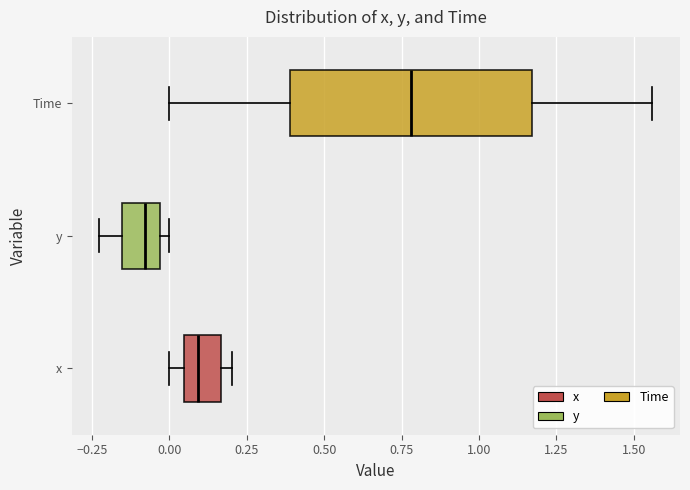

Reading bottom to top, transcribe this box plot: for each box, give where its median line is, the range the box spans, and where its two whiskers end, as read against the x-axis. The values are not printed on the chart, so give them approximately, as read against the axis.

x: median 0.10, box 0.05 to 0.15, whiskers 0.00 to 0.20
y: median -0.10, box -0.15 to -0.05, whiskers -0.25 to 0.00
Time: median 0.80, box 0.40 to 1.15, whiskers 0.00 to 1.55